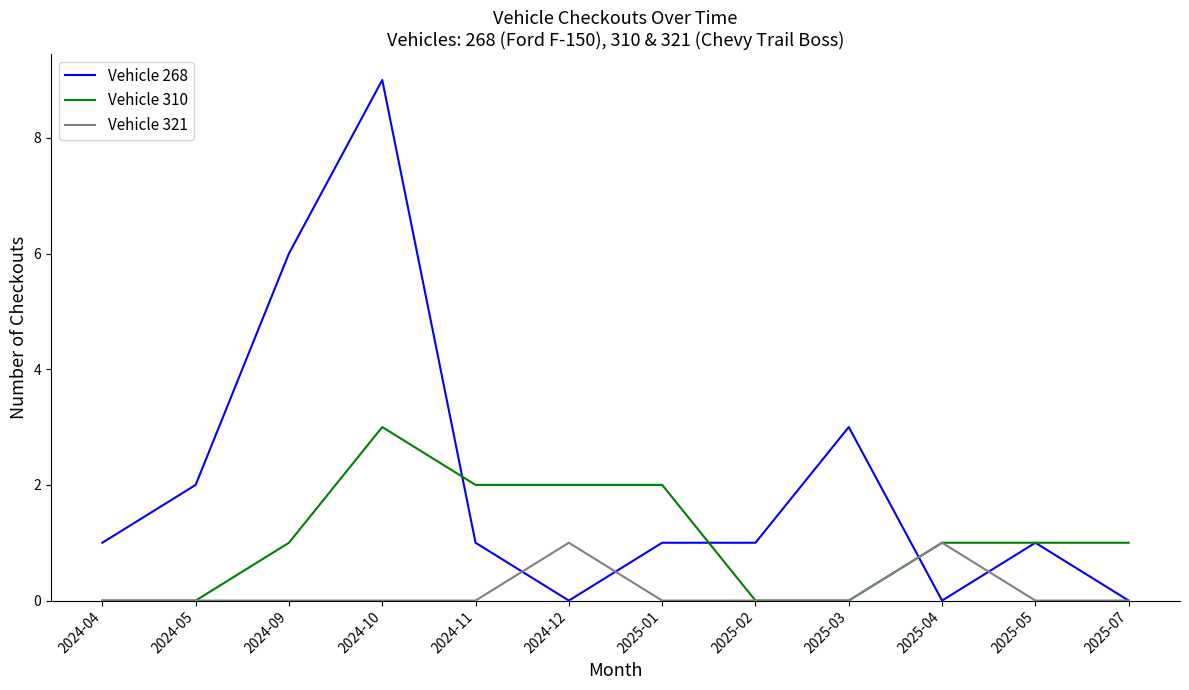

What is the difference between the second highest and second lowest values in the Vehicle 321 series?

1